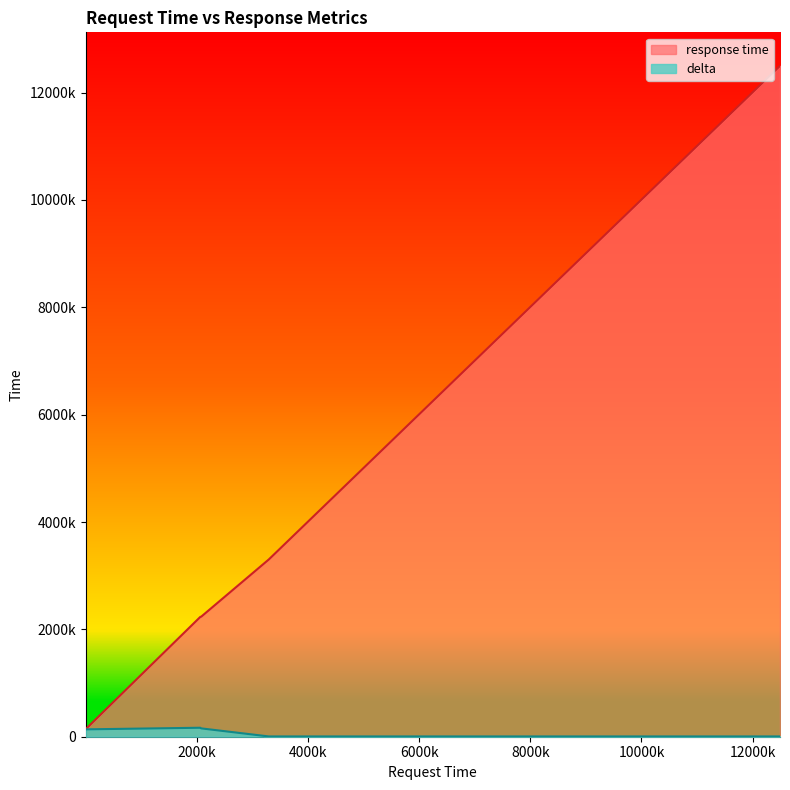

True or false: response time has a value of 3881923 at 2073000.

False